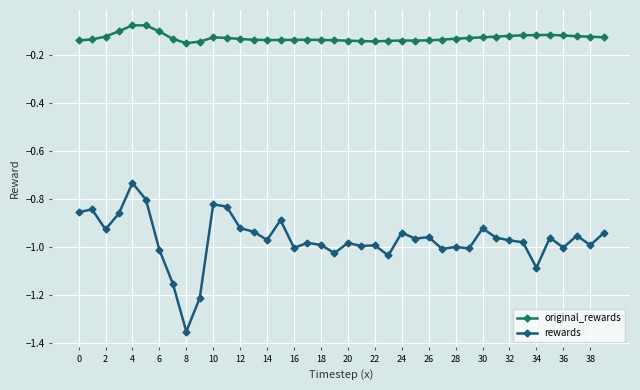

Which series has the largest range (max minus min)?

rewards